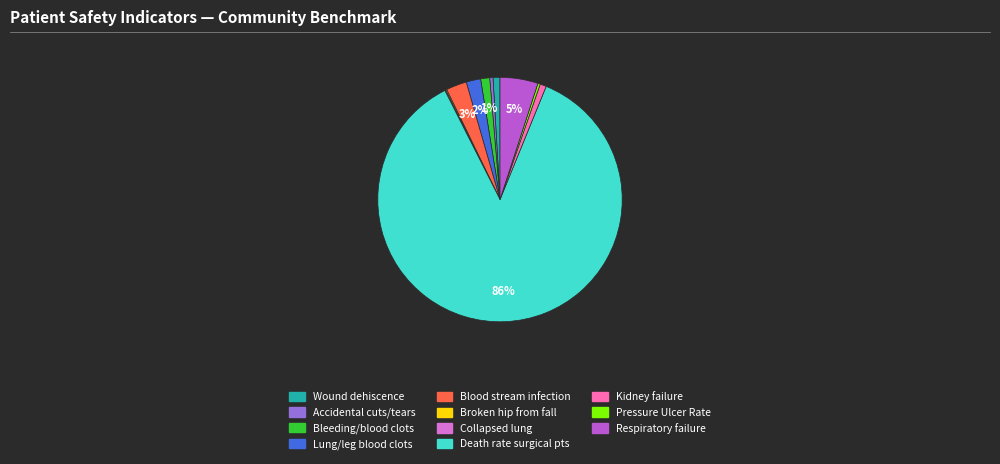

Is there any slice that represents more than half of the pie?

Yes